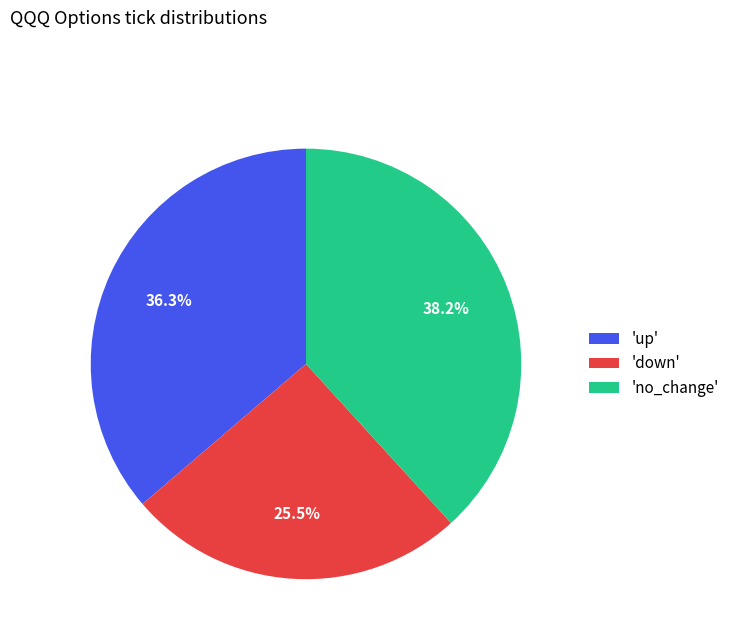

What portion of the pie excludes 'down'?

74.5%